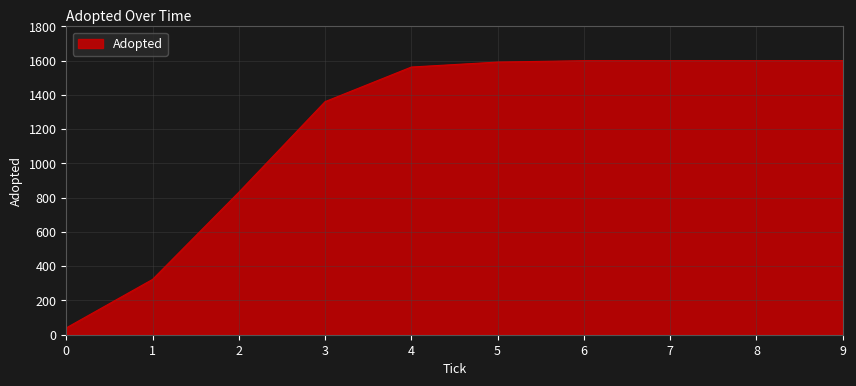

Is it true that the value at 9 is 1111?

False